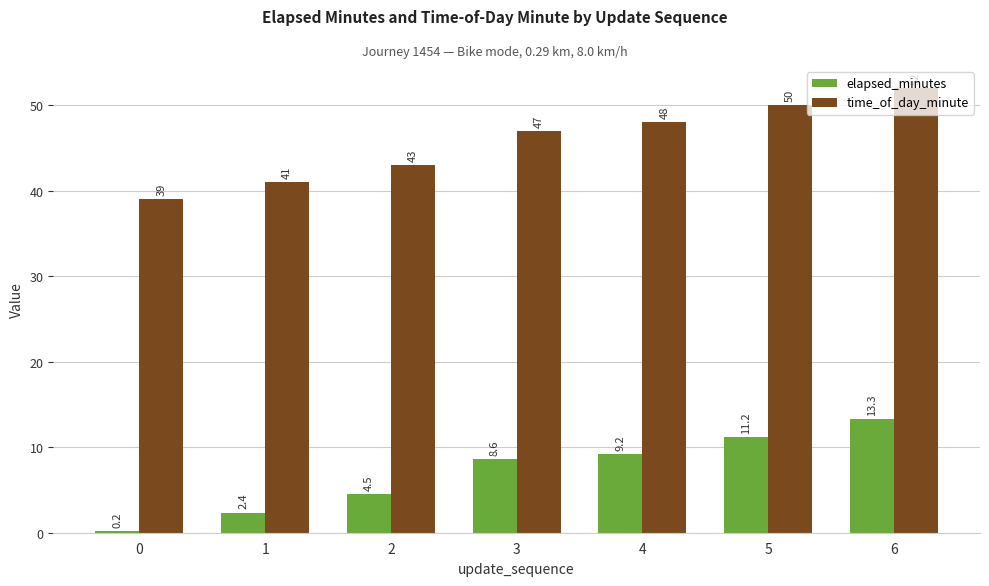

What are all the series names shown in the legend?

elapsed_minutes, time_of_day_minute